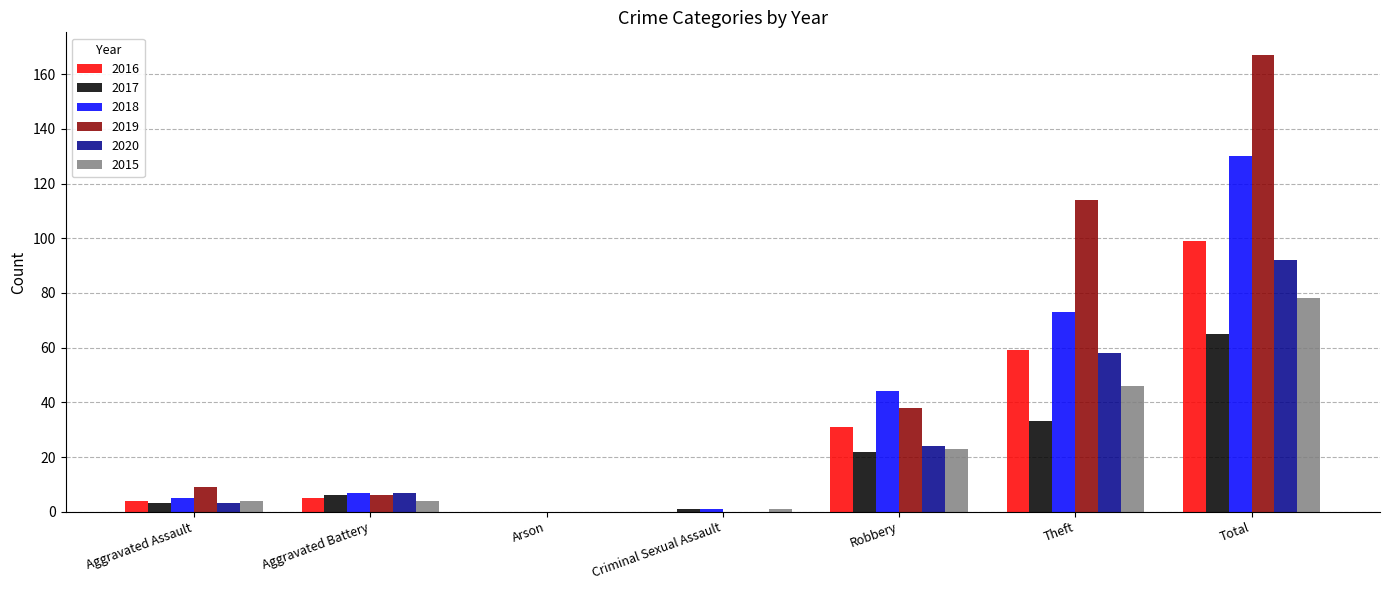

Which series changed the most between Aggravated Battery and Theft?

2019